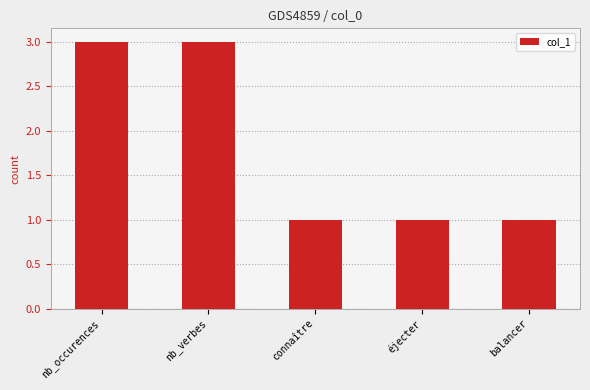

What is the maximum value shown in the chart?

3